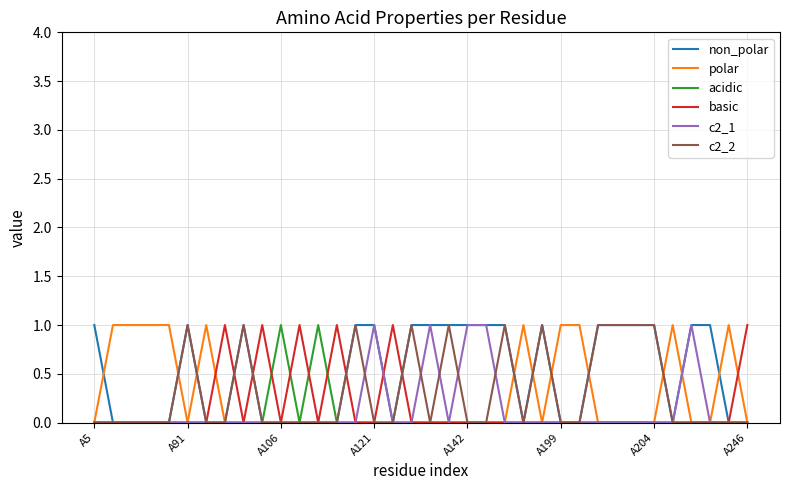

Which series has the largest total across all categories?

non_polar